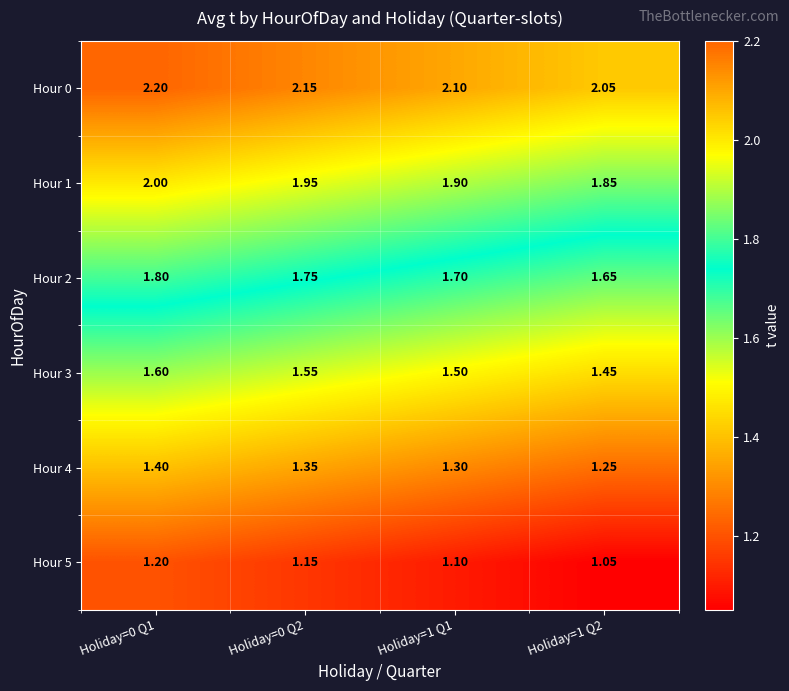

Is the value of Hour 3 at Holiday=1 Q1 greater than the value of Hour 2 at Holiday=1 Q2?

No